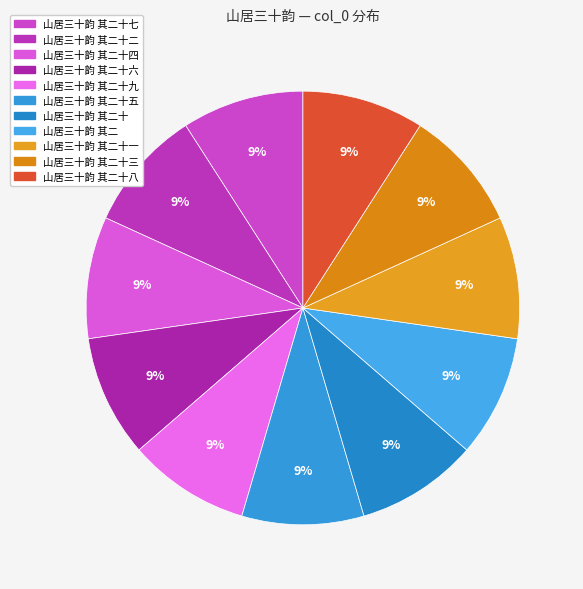

Count the number of slices in the pie.

11